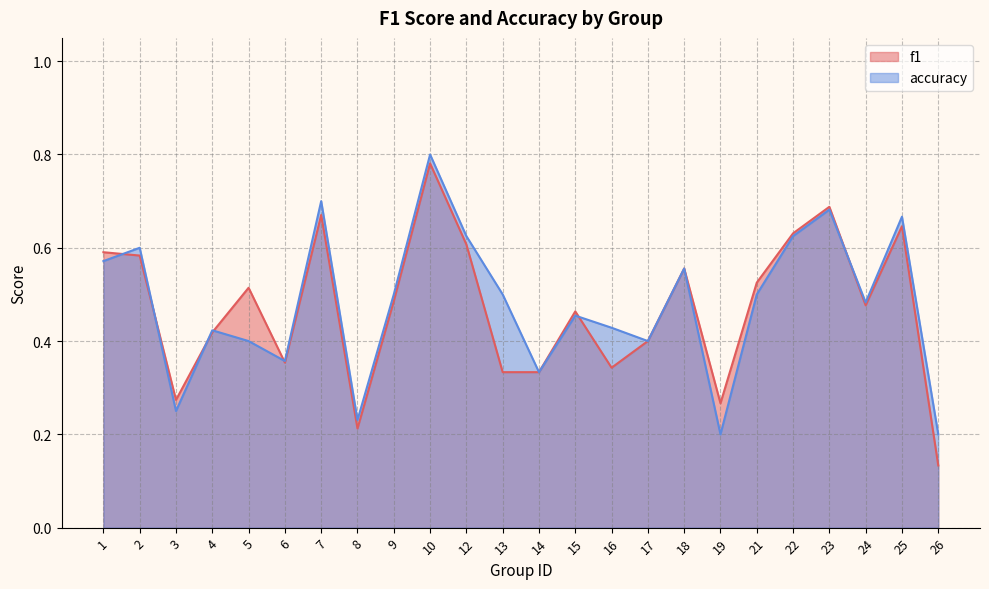

Reading left to right, transcribe all the data shown in this chart.

f1: 0.6	0.6	0.3	0.4	0.5	0.4	0.7	0.2	0.5	0.8	0.6	0.3	0.3	0.5	0.3	0.4	0.6	0.3	0.5	0.6	0.7	0.5	0.6	0.1
accuracy: 0.6	0.6	0.2	0.4	0.4	0.4	0.7	0.2	0.5	0.8	0.6	0.5	0.3	0.5	0.4	0.4	0.6	0.2	0.5	0.6	0.7	0.5	0.7	0.2